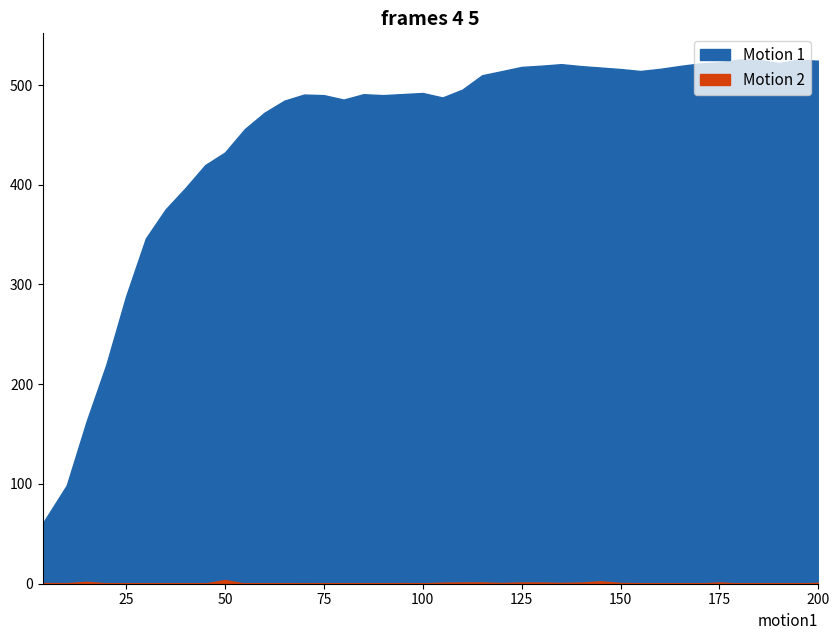

How many data points in Tokens per Second are above 491?

20